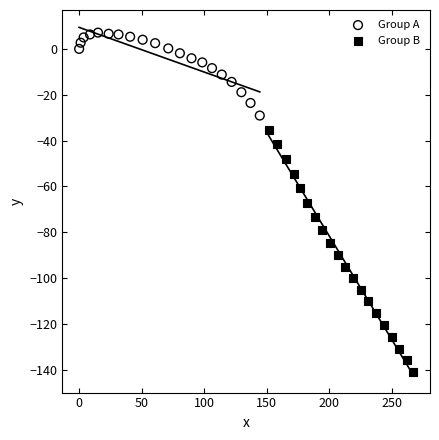

Which series reaches the maximum Y coordinate?

Group A